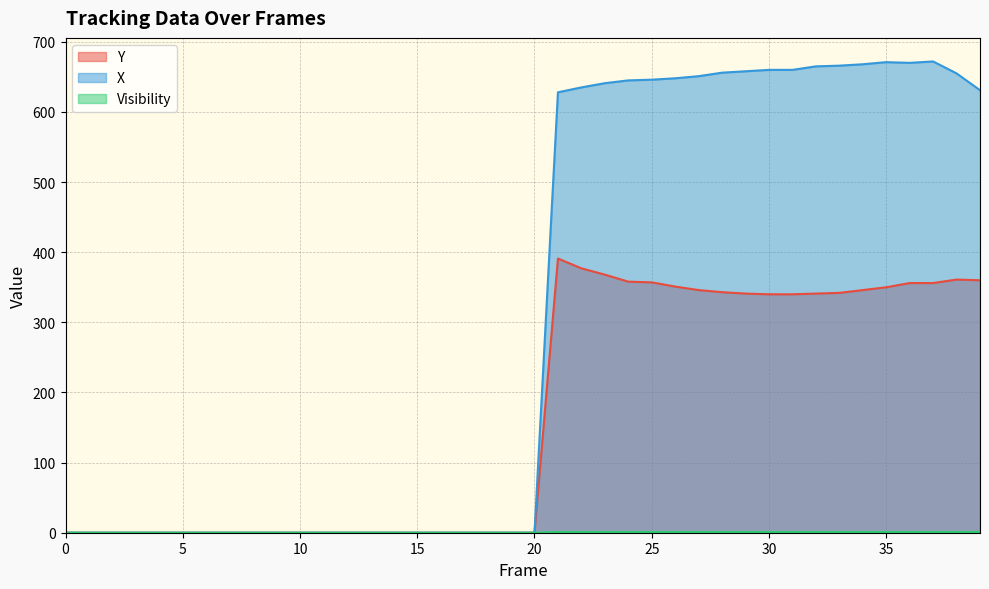

Which series has the largest range (max minus min)?

X